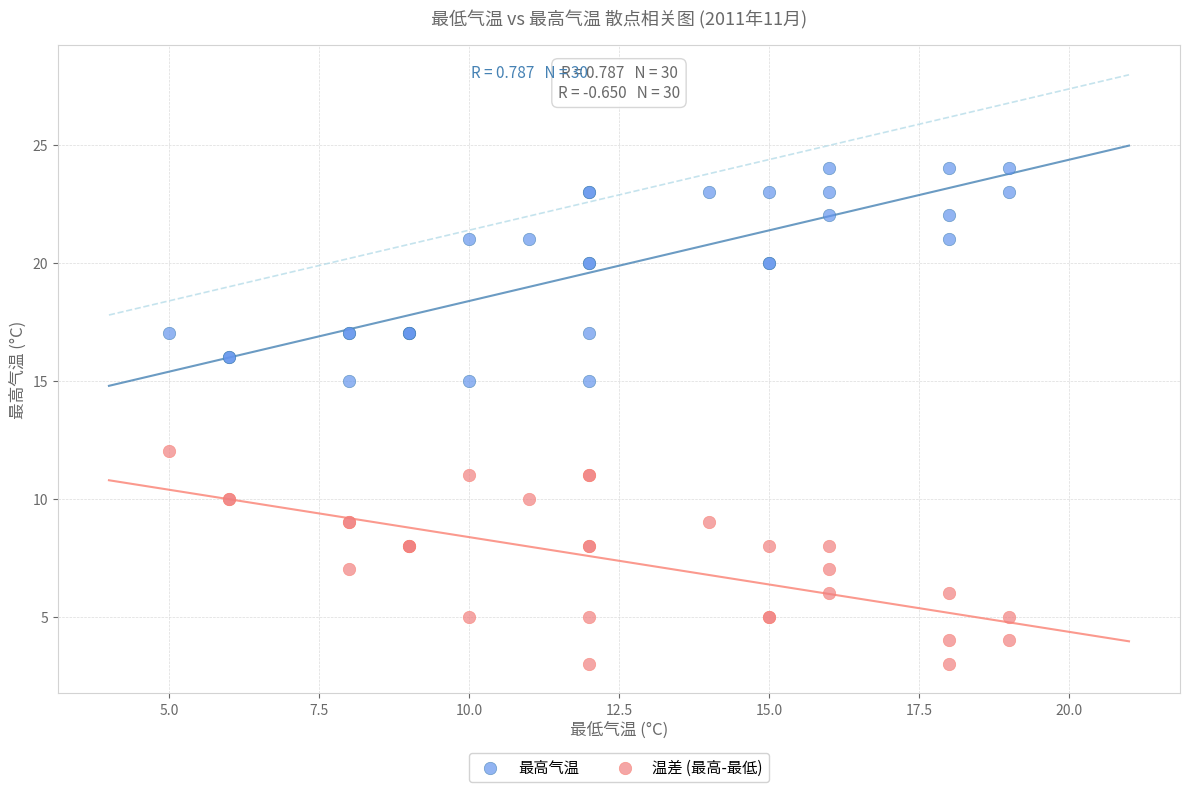

Which series reaches the minimum Y coordinate?

温差 (最高-最低)